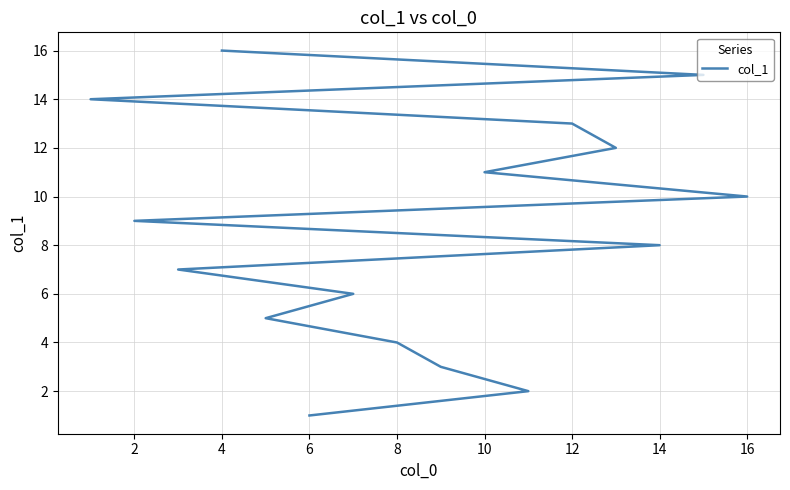

What is the value of the 7th point from the left?

7